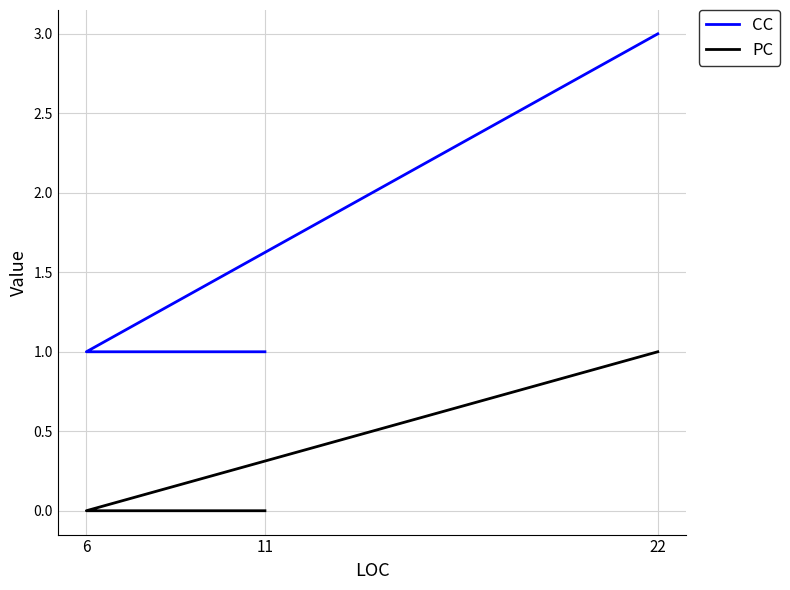

What is the highest value of the CC series?

3